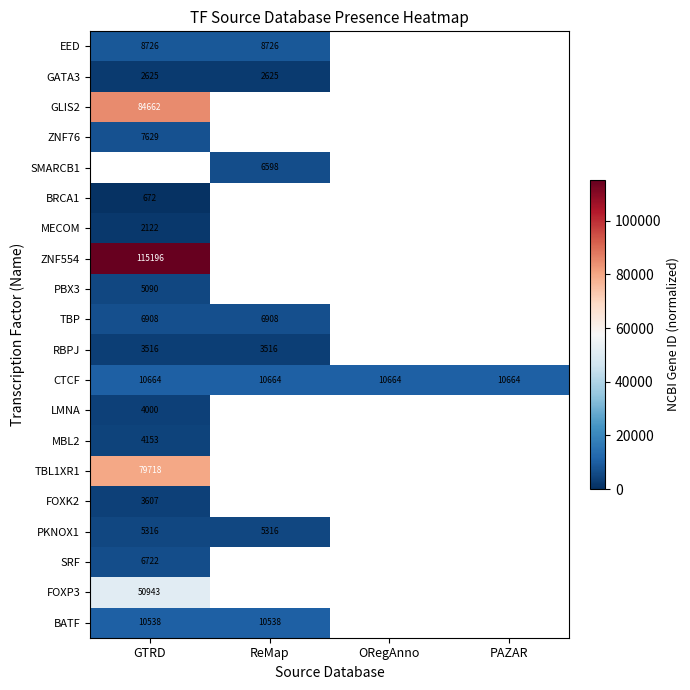

Is it true that LMNA equals 4000 at GTRD?

True